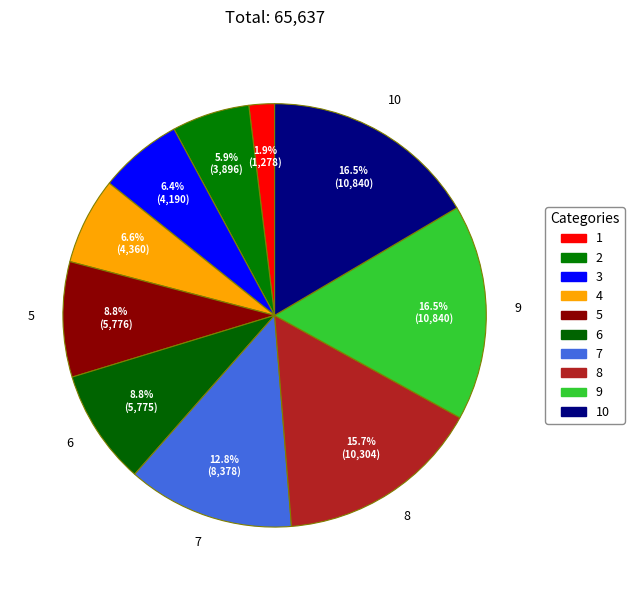

To the nearest percent, what is the difference between the 8 and 5 slice percentages?

7%